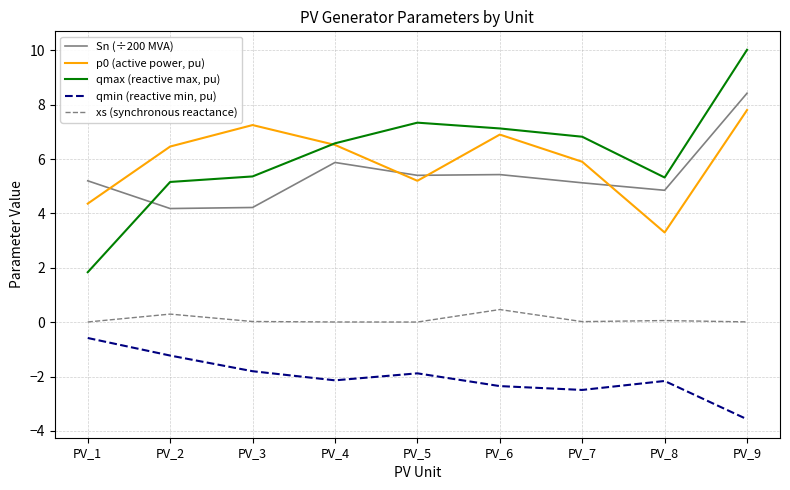

True or false: qmin (reactive min, pu) has a value of -3.6 at PV_9.

True